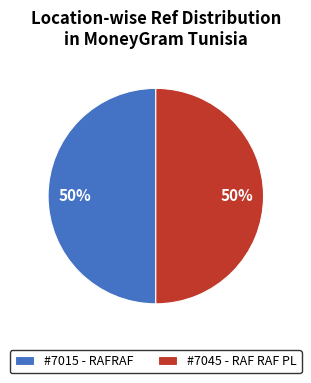

To the nearest percent, what is the average slice percentage?

50%